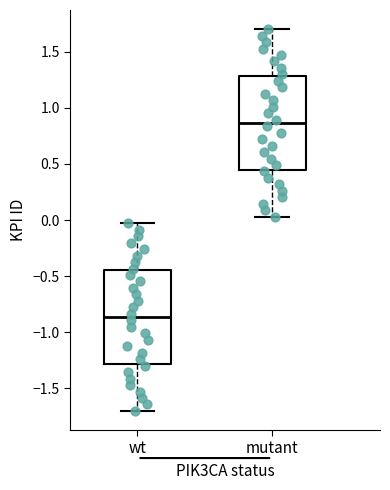

Reading left to right, transcribe this box plot: for each box, give where its median line is, the range the box spans, and where its two whiskers end, as read against the y-axis. The values are not printed on the chart, so give them approximately, as read against the axis.

wt: median -0.85, box -1.30 to -0.45, whiskers -1.70 to -0.05
mutant: median 0.85, box 0.45 to 1.30, whiskers 0.05 to 1.70